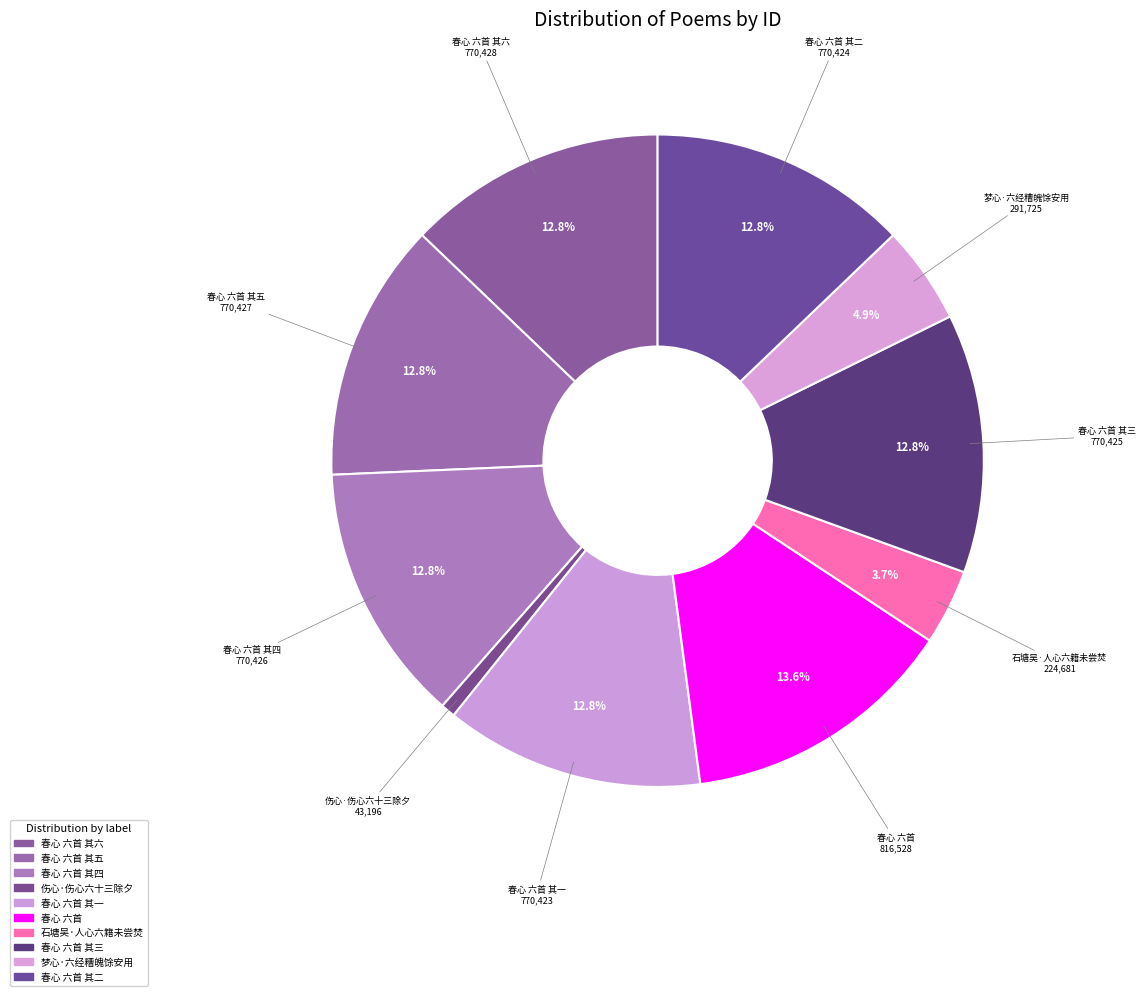

How many slices are in this pie chart?

10